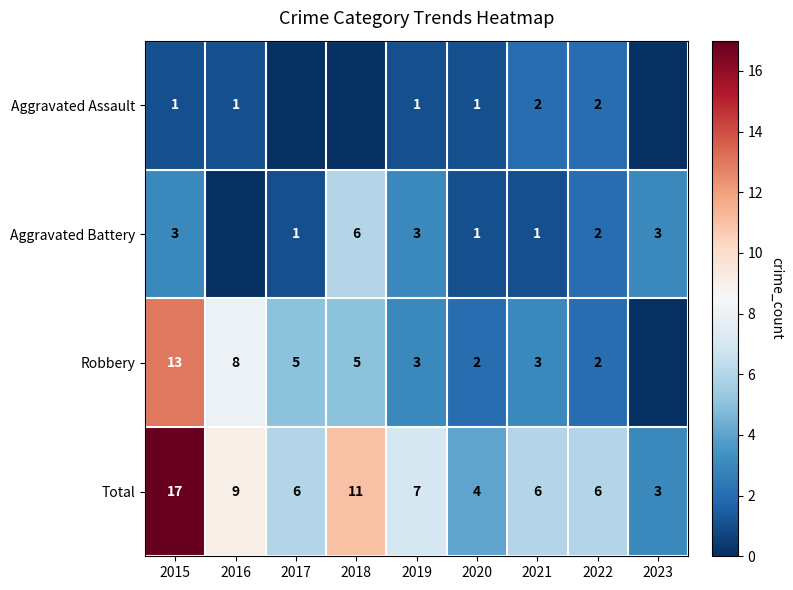

Which label corresponds to the smallest value in the chart?

2017